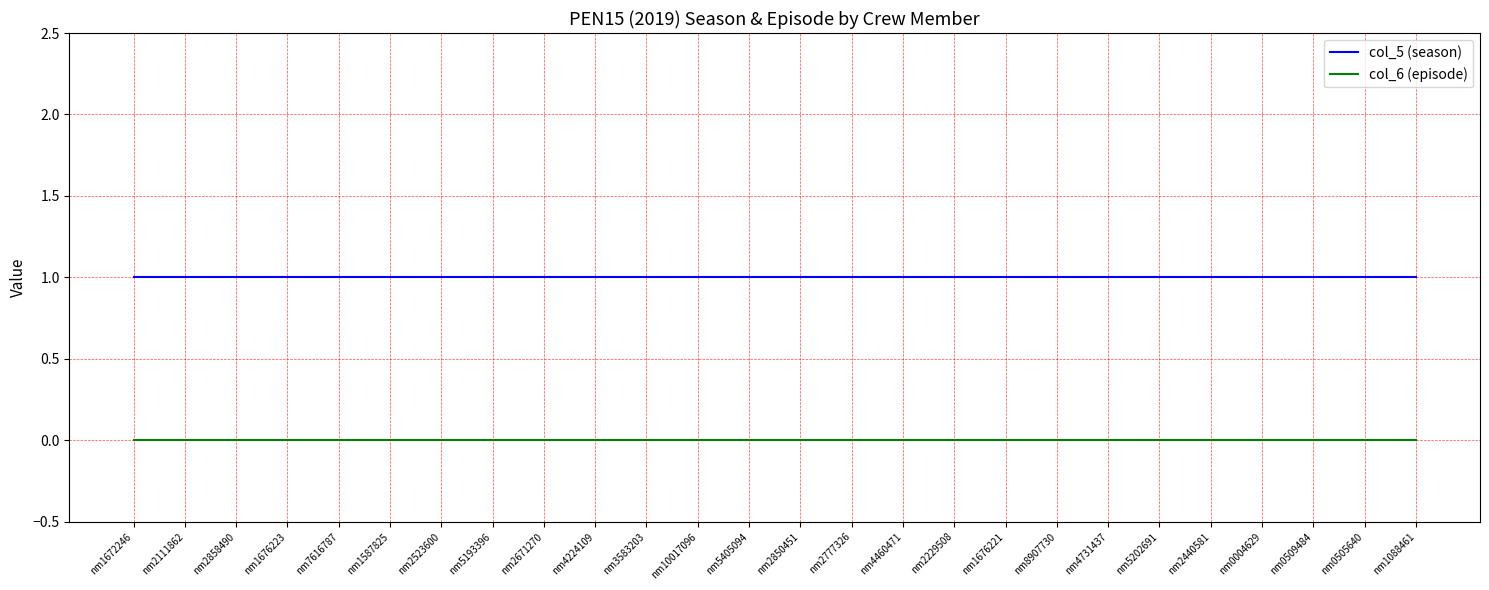

True or false: col_5 (season) and col_6 (episode) cross at least once.

False